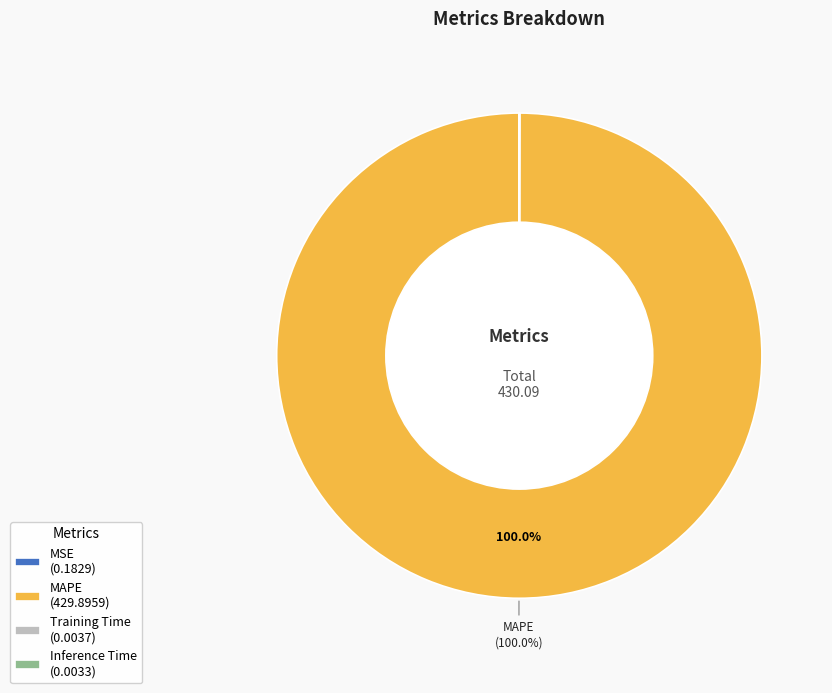

Is MAPE (429.8959) the majority of the pie?

Yes